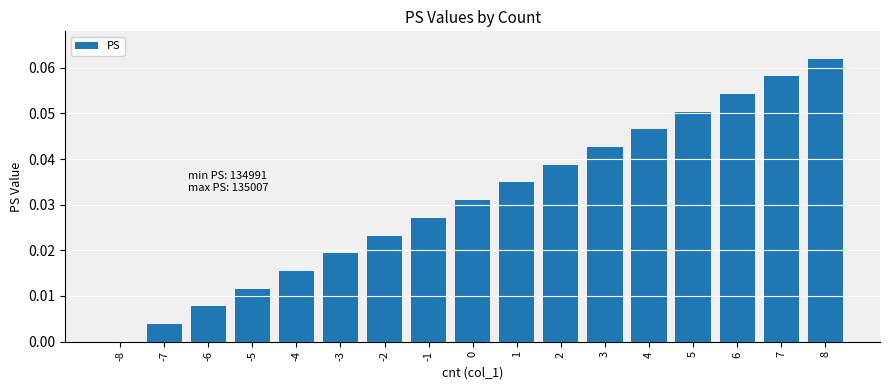

The value at -4 is 0.0. True or false?

True